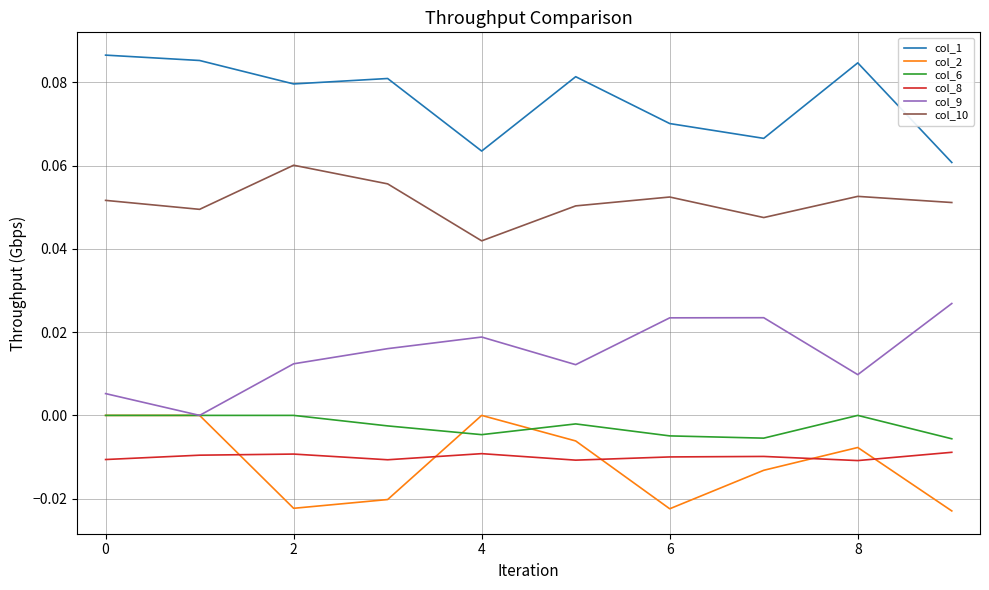

Which series has the largest total across all categories?

col_1